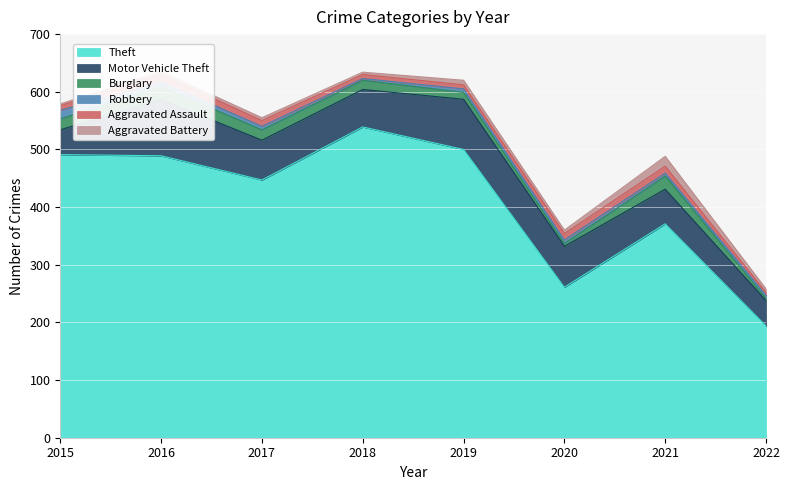

At which label is Aggravated Assault closest to 9?

2015